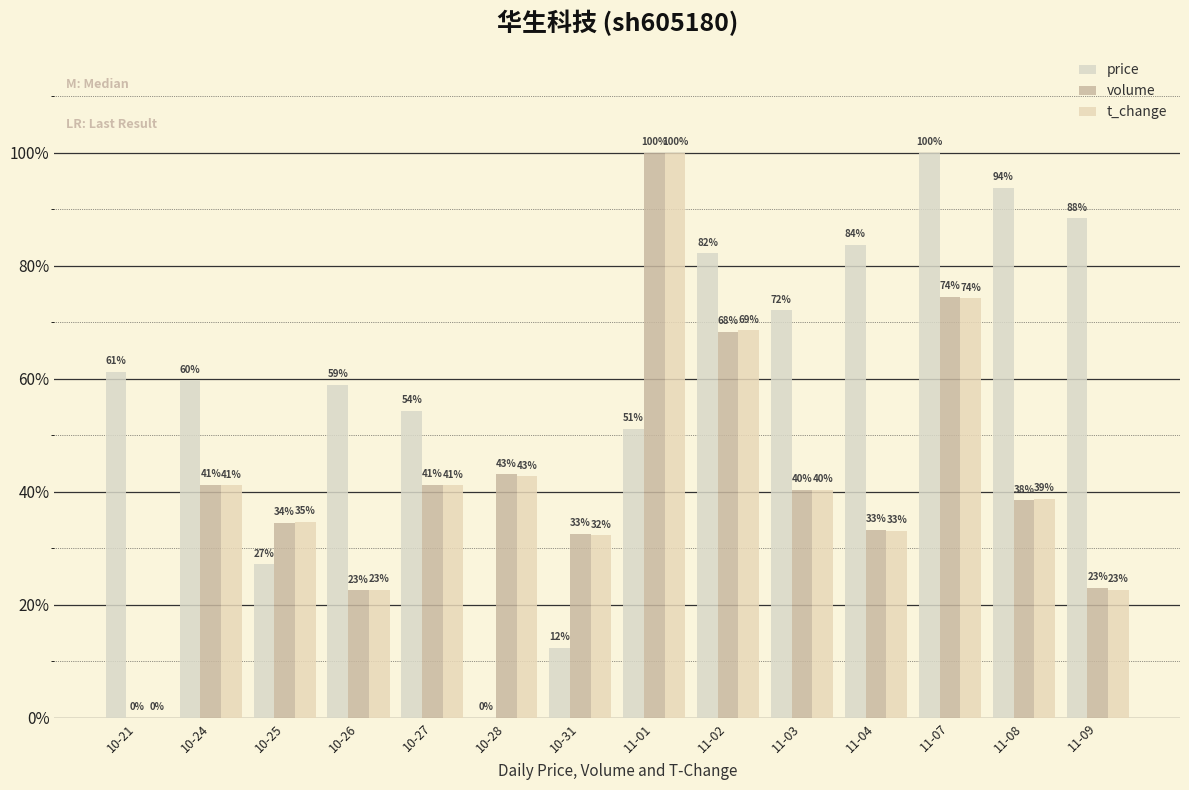

Are the bars horizontal?

No